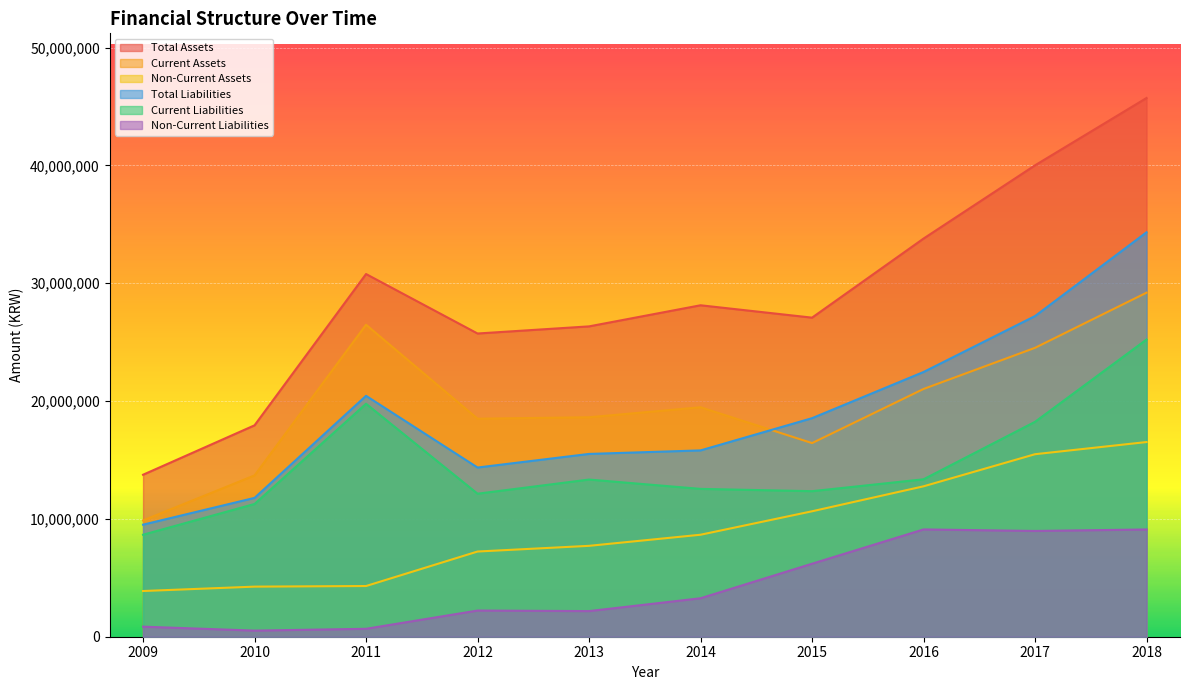

List the series in order of their peak value, lowest first.

Non-Current Liabilities, Non-Current Assets, Current Liabilities, Current Assets, Total Liabilities, Total Assets